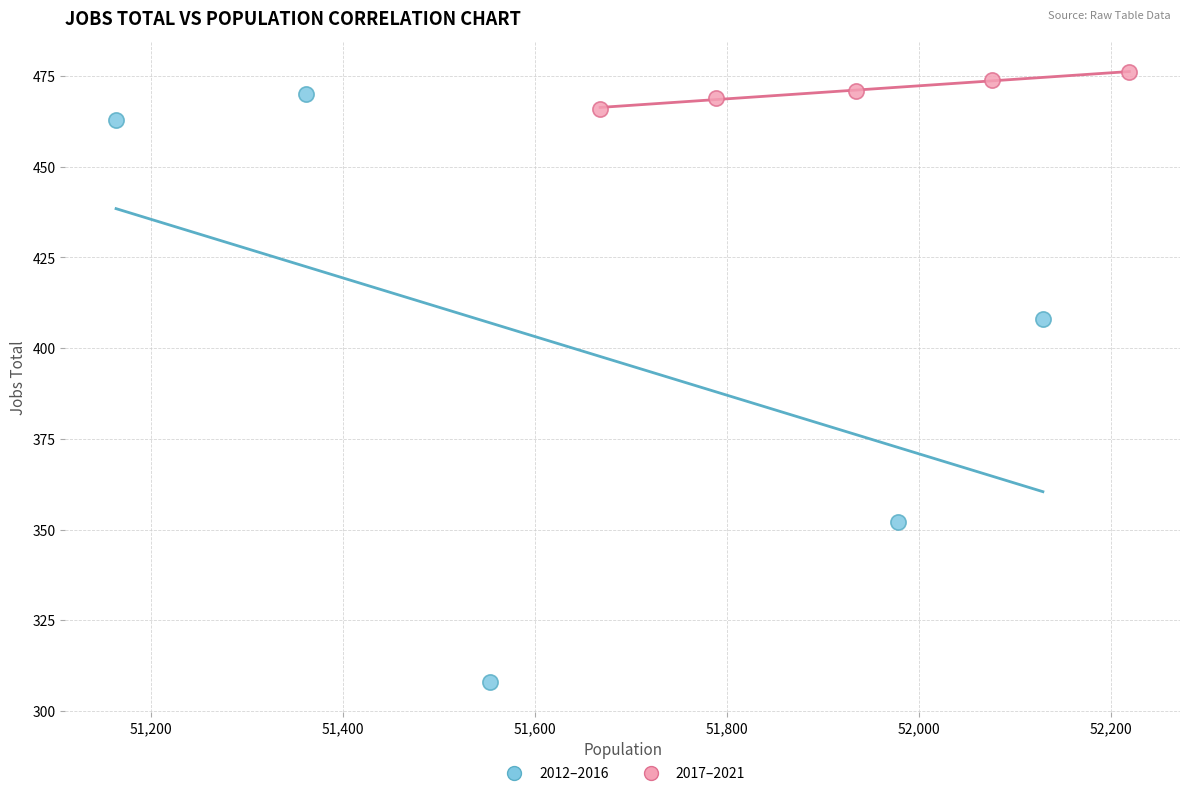

Which series reaches the maximum Y coordinate?

2017–2021